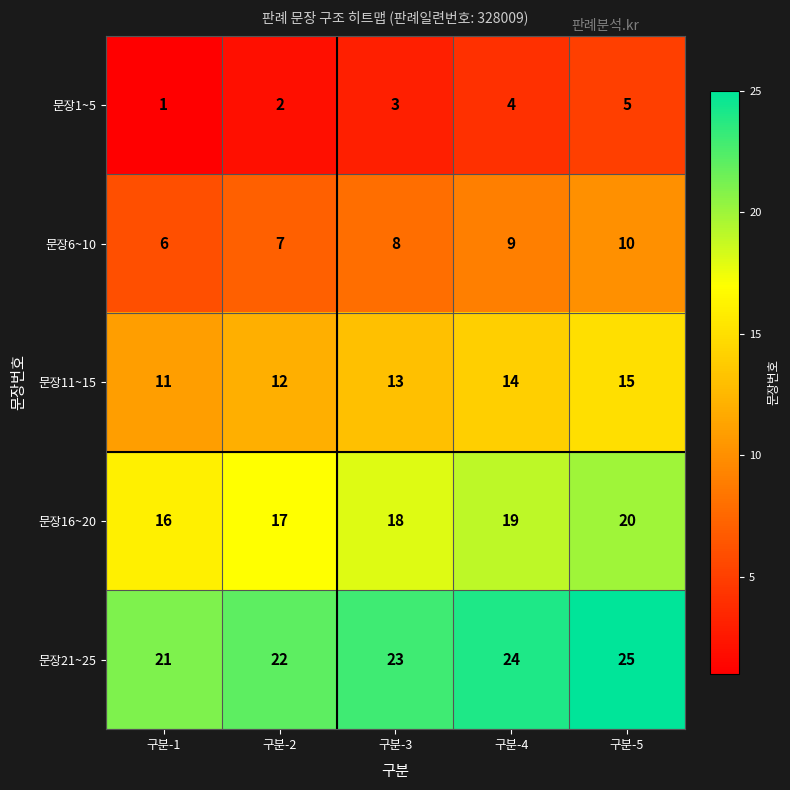

True or false: 문장11~15 has a value of 6 at 구분-3.

False